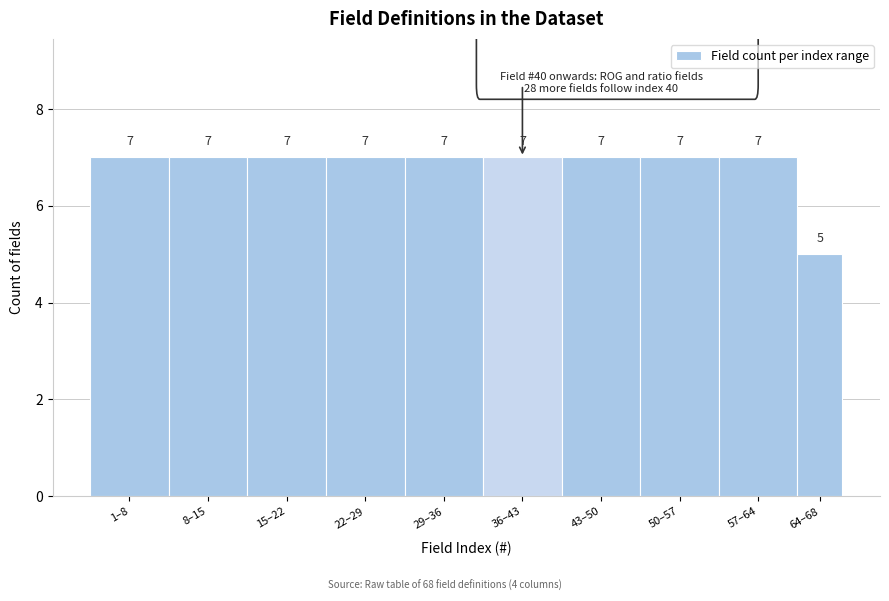

Reading left to right, extract all data points from this chart.

7	7	7	7	7	7	7	7	7	5